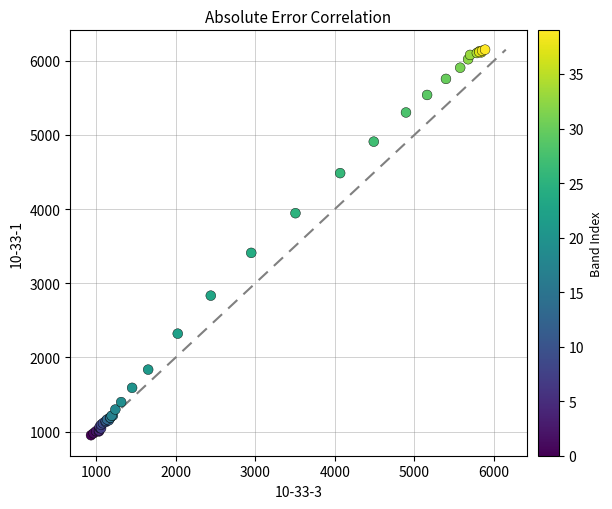

What Y value in the scatter plot is closest to 3550?

3410.4